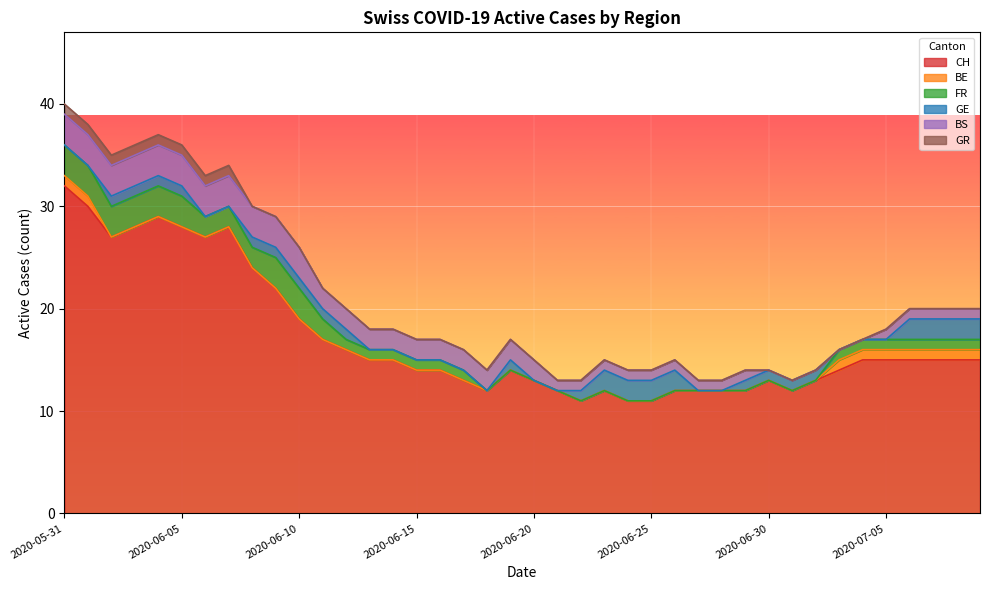

What is the difference between the maximum and minimum values in the CH series?

21